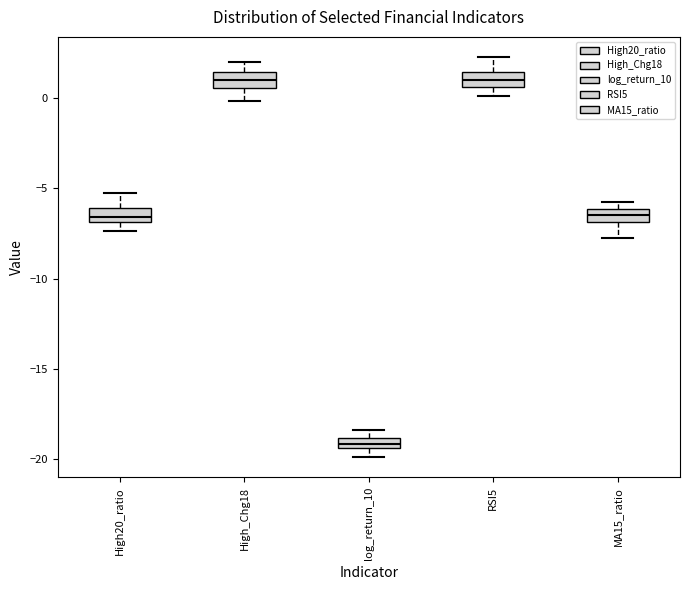

Where is the lower edge of the box for log_return_10 on the y-axis? The values are not printed on the chart, so give them approximately, as read against the axis.

-19.5